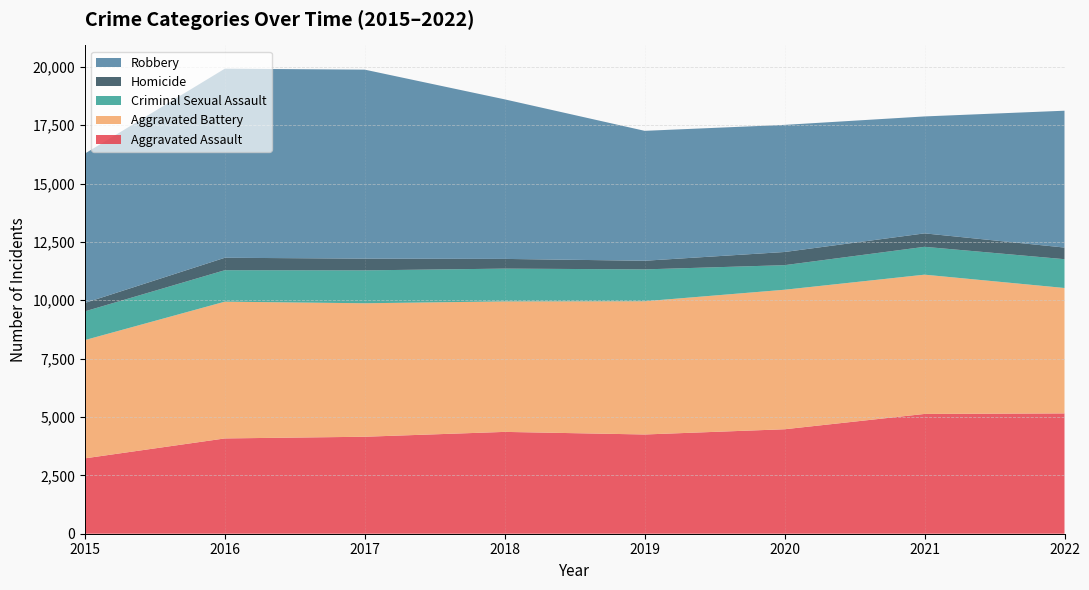

Reading left to right, extract all data points from this chart.

Aggravated Assault: 3229	4082	4154	4362	4251	4475	5131	5154
Aggravated Battery: 5066	5858	5718	5589	5707	5976	5966	5372
Criminal Sexual Assault: 1230	1348	1409	1405	1365	1053	1193	1234
Homicide: 361	533	503	416	370	564	576	498
Robbery: 6398	8100	8095	6834	5565	5445	5009	5862